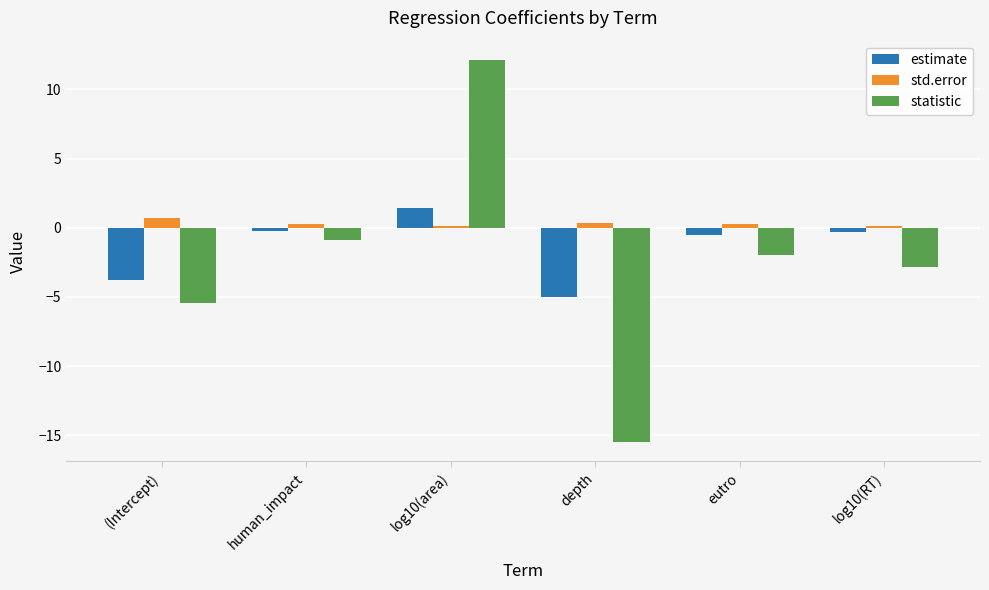

At which category is the sum across all series the highest?

log10(area)